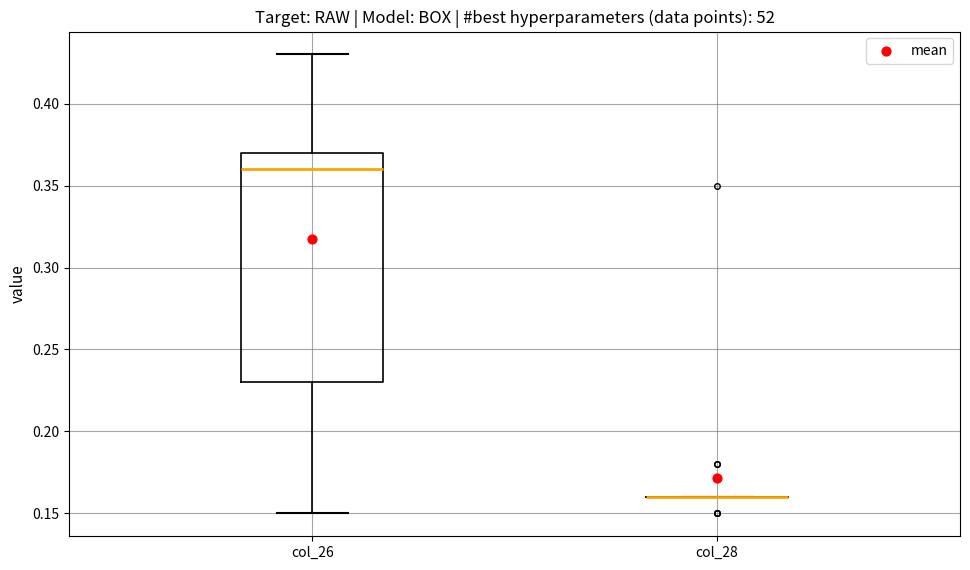

Where is the lower edge of the box for col_26 on the y-axis? The values are not printed on the chart, so give them approximately, as read against the axis.

0.23